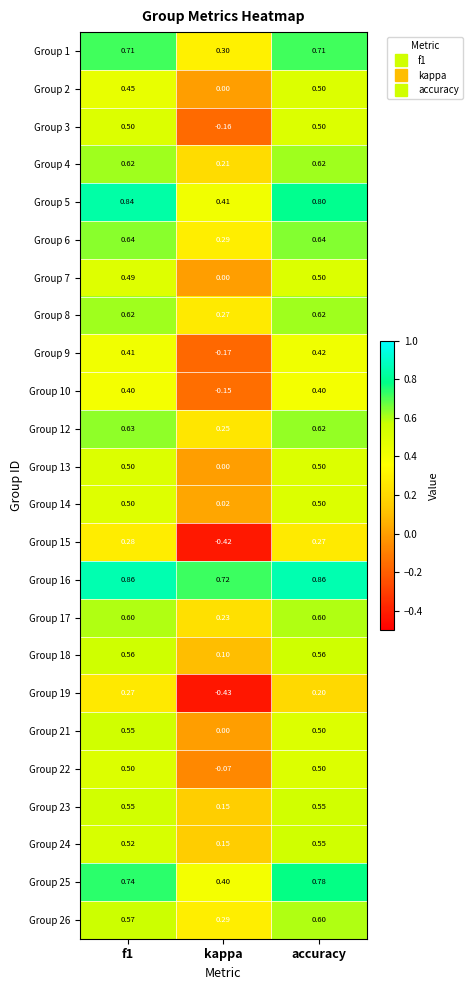

At which label is Group 18 closest to 0?

kappa